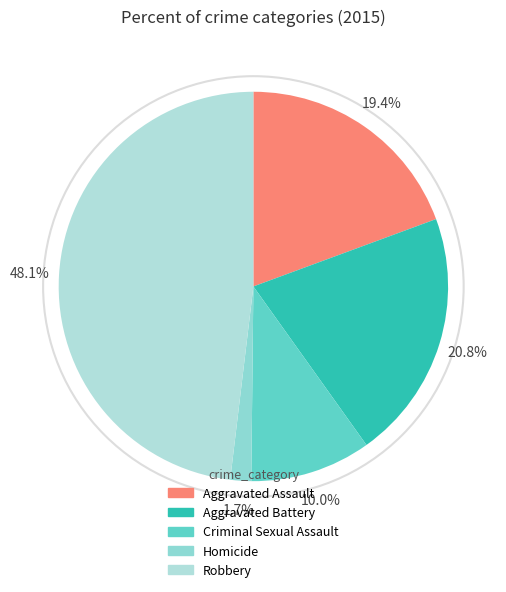

To the nearest percent, what is the average slice percentage?

20%